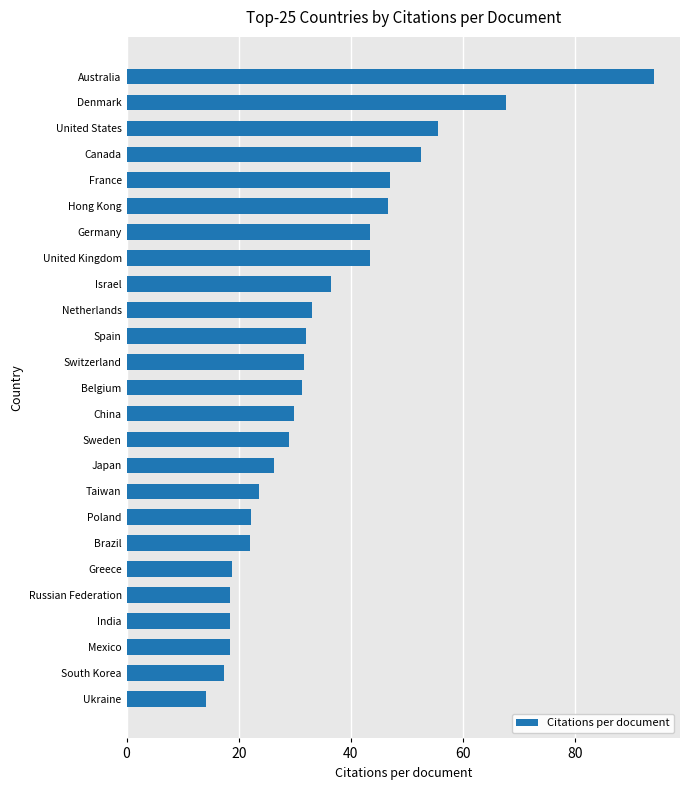

The value at Switzerland is 9.7. True or false?

False